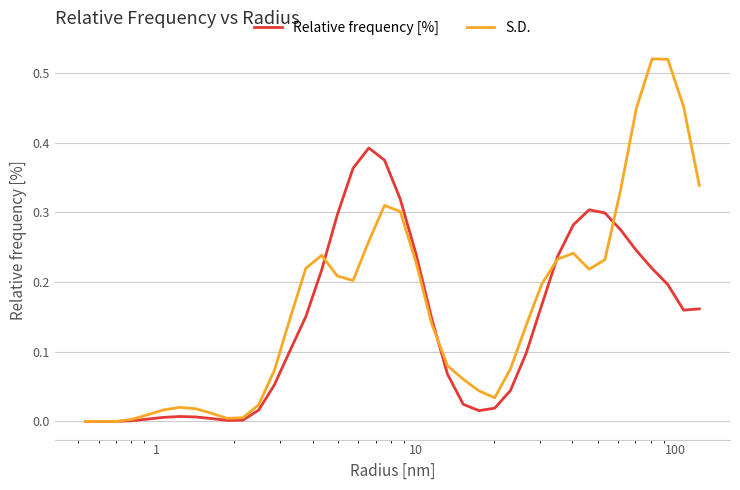

Which series has the widest spread of values?

S.D.